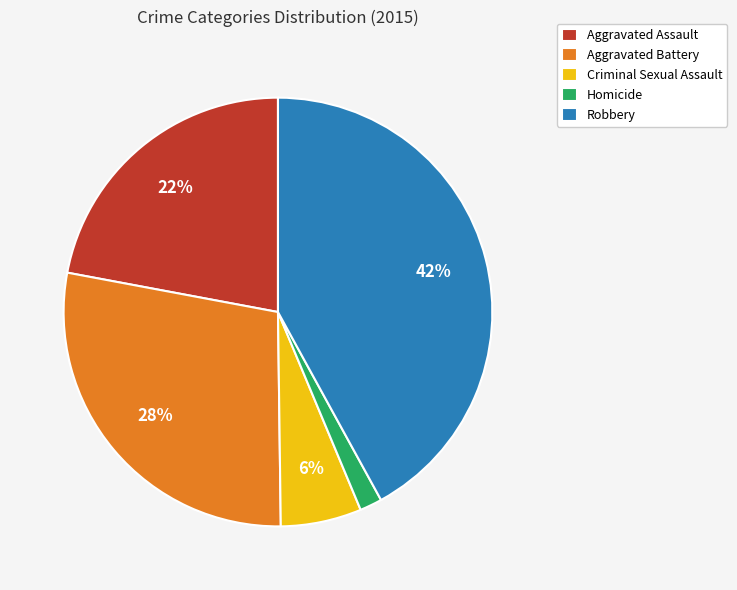

Is it true that Aggravated Assault is 22% of the pie?

True